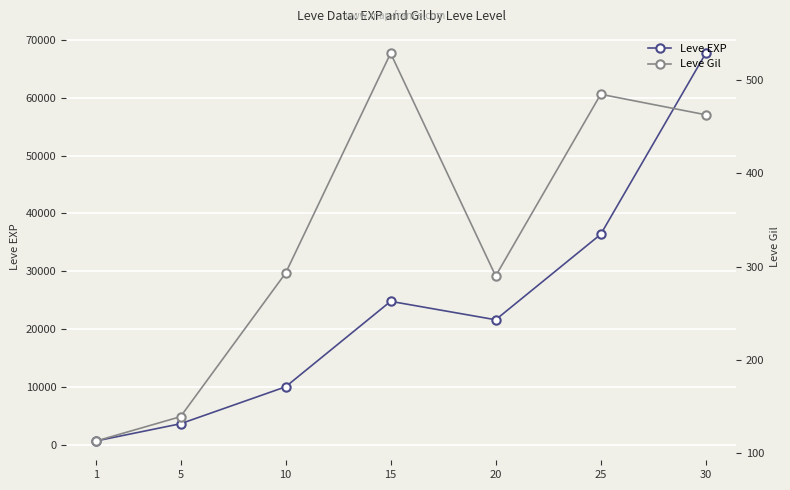

Reading right to left, list all the values displayed in this chart.

Leve EXP: 30=67730	25=36390	20=21600	15=24790	10=9990	5=3600	1=630
Leve Gil: 30=463	25=485	20=290	15=529	10=293	5=139	1=113